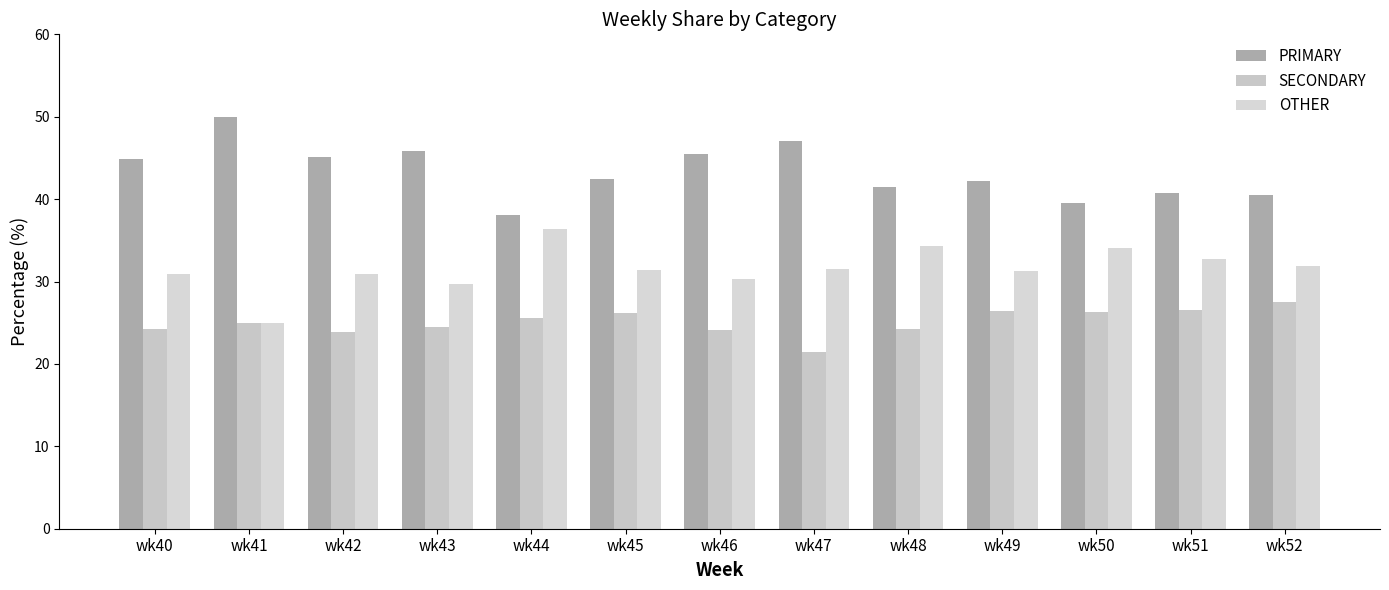

Which series changed the most between wk41 and wk43?

OTHER